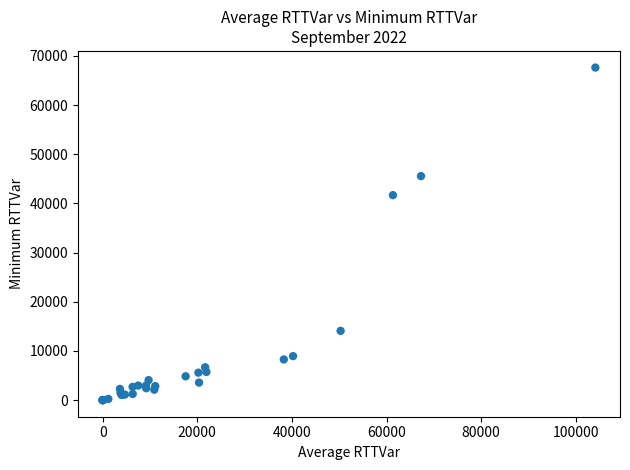

What Y value in the scatter plot is closest to 33822?

41696.0